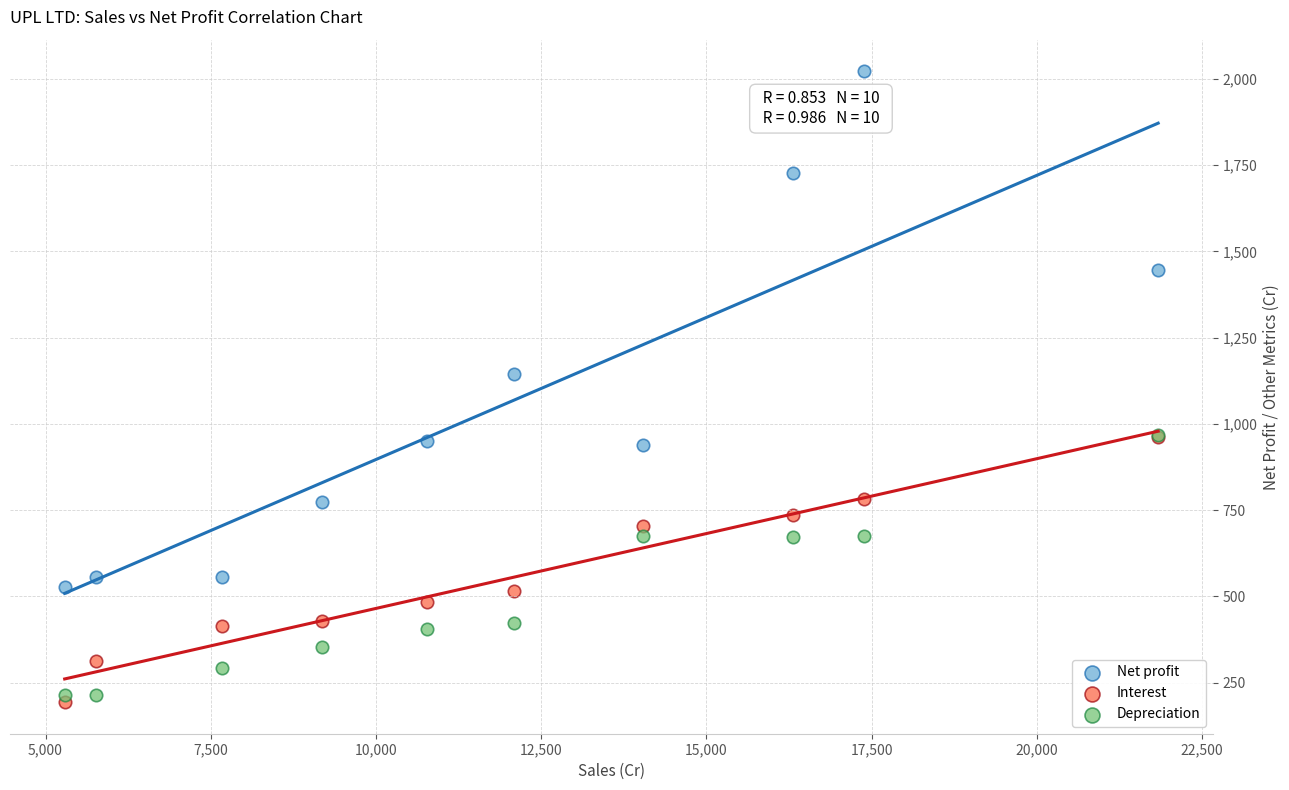

Across all series, what Y value is closest to 1107?

1144.0